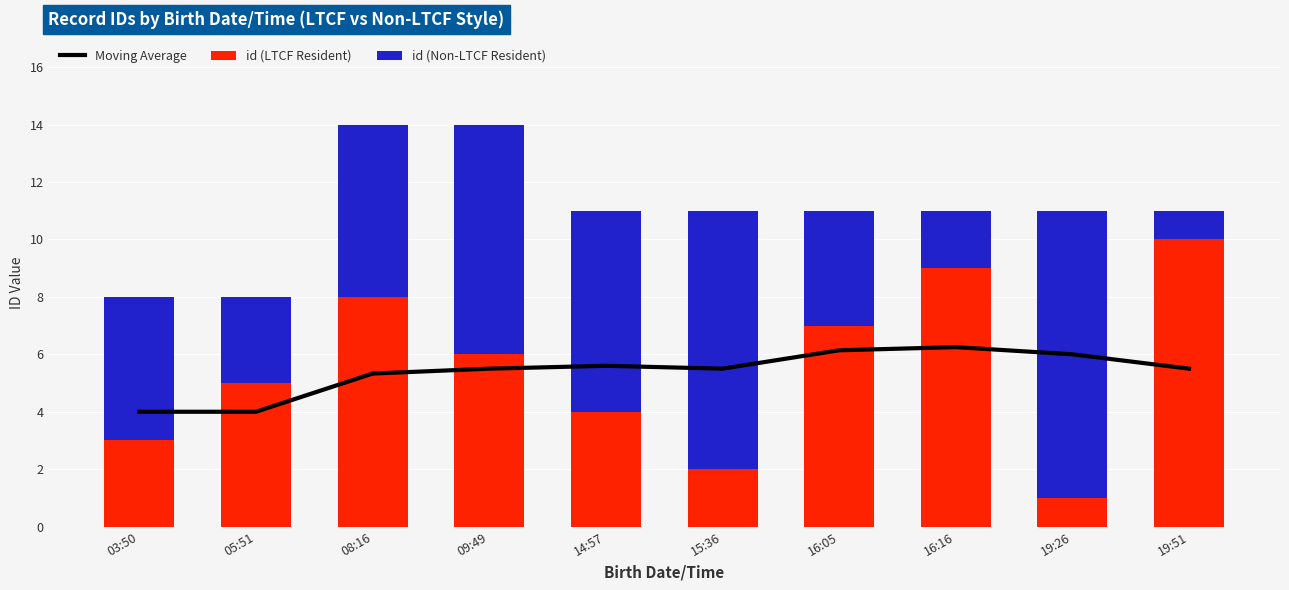

Count the id (LTCF Resident) values in the range 3 to 8.

6